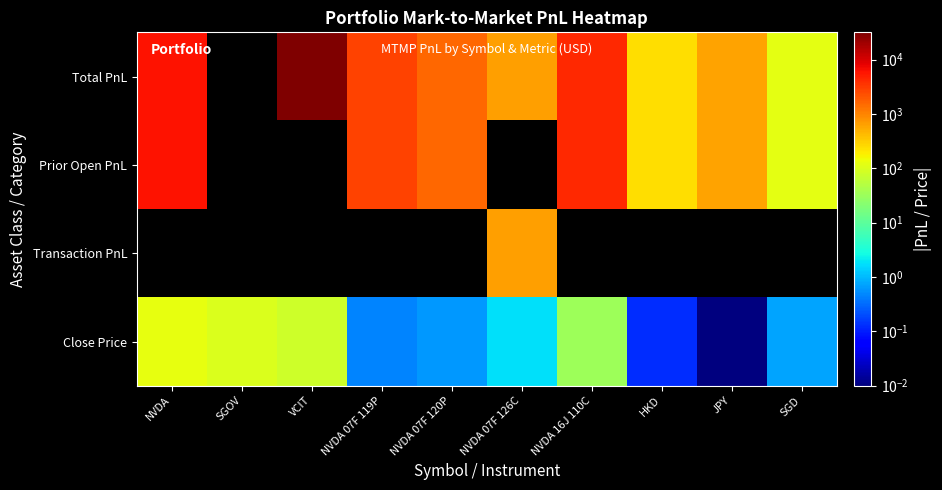

At how many categories does at least one series exceed 30312?

1